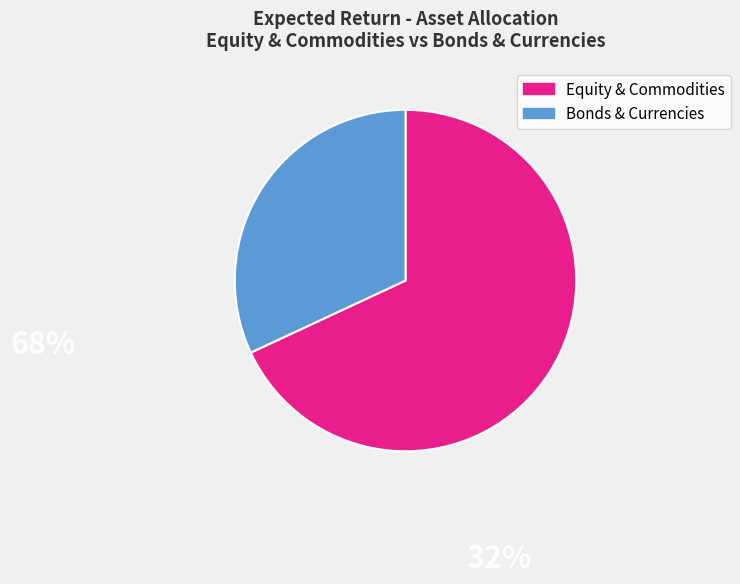

How many slices are in this pie chart?

2